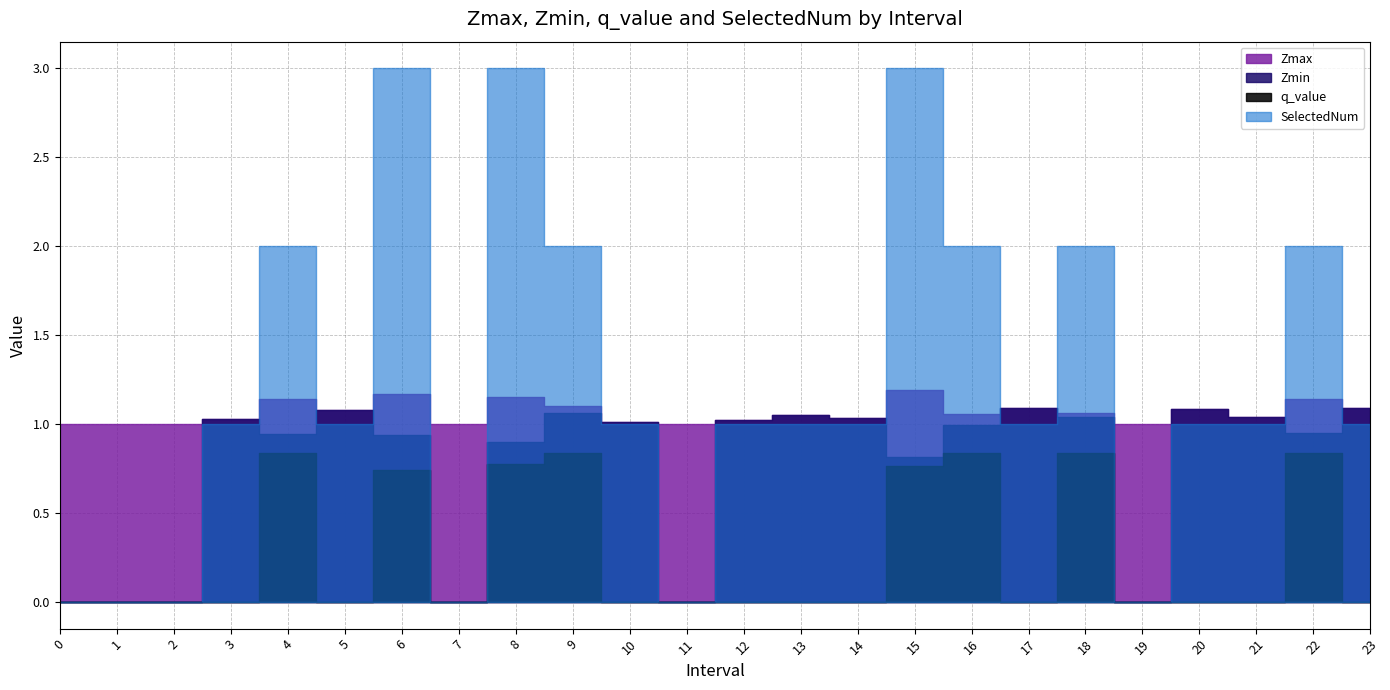

The q_value series shows 0.5 at 19. True or false?

False